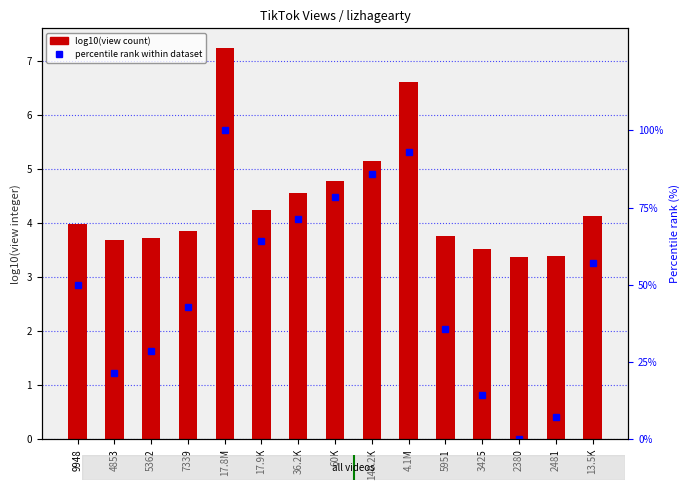

Rank the series by their average value, from lowest to highest.

log10(view count), percentile rank within dataset